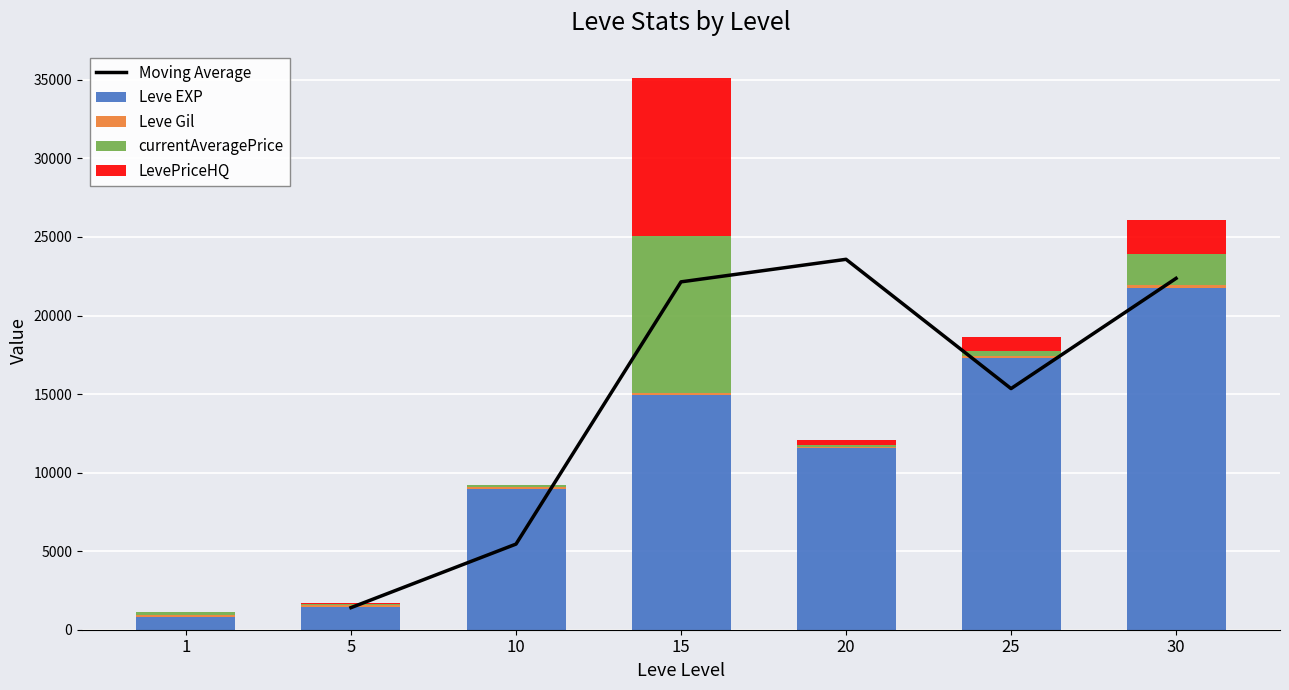

Rank the categories by Leve Gil value from lowest to highest.

20, 1, 25, 5, 10, 15, 30